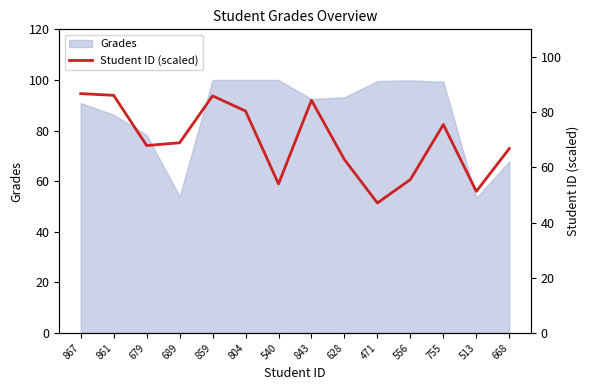

How many interior local peaks (higher than both neighbors) does the data have?

3